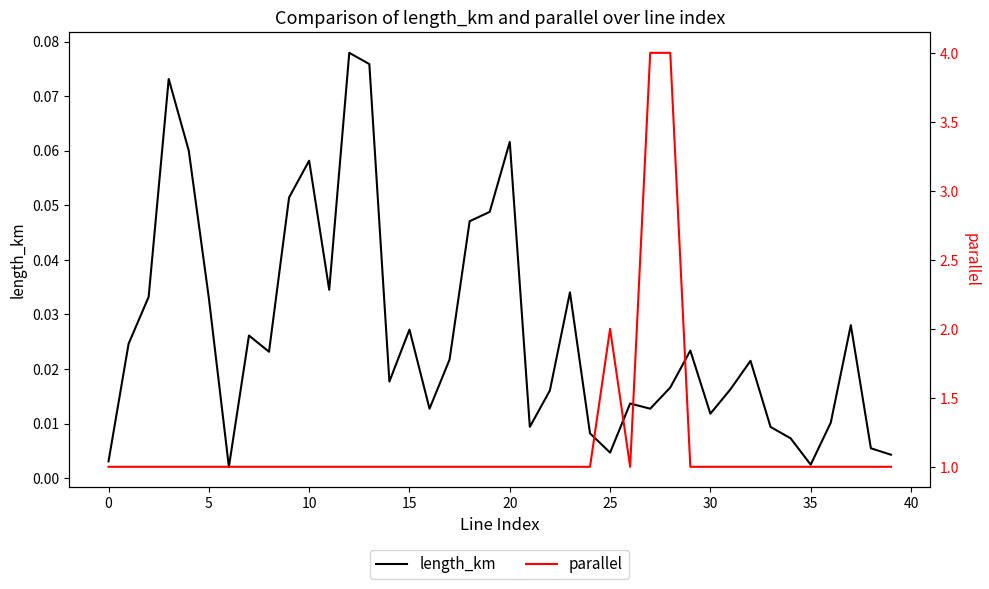

How many interior local valleys does the length_km series have?

10